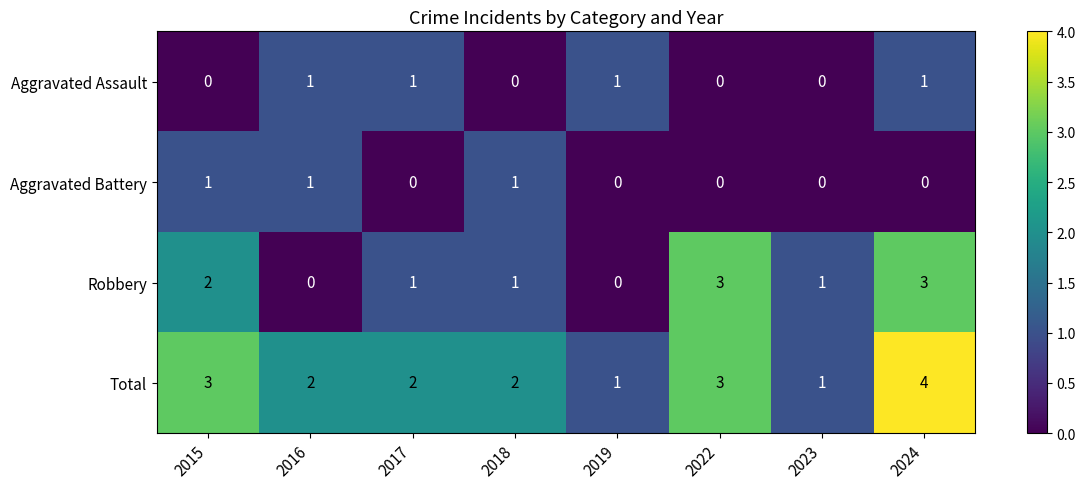

Is it true that Total equals 1 at 2022?

False